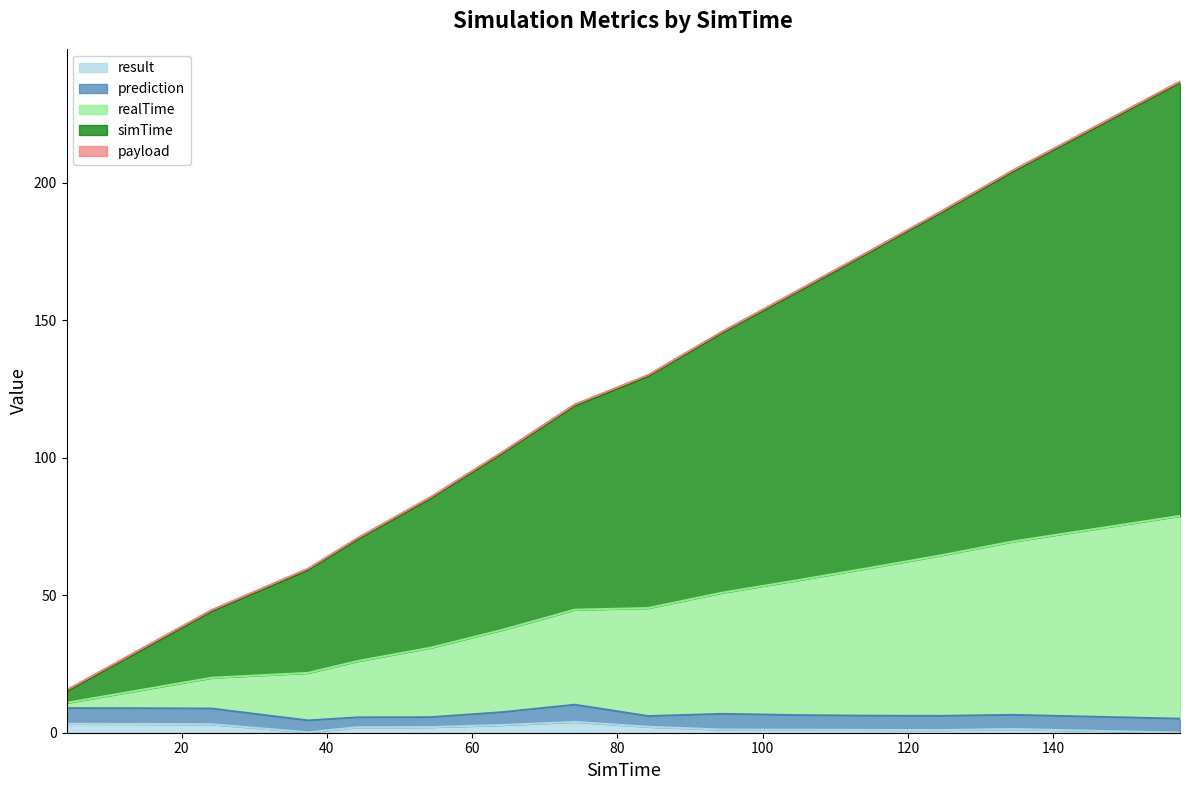

What is the difference between the highest and lowest values at 54.245?

83.6